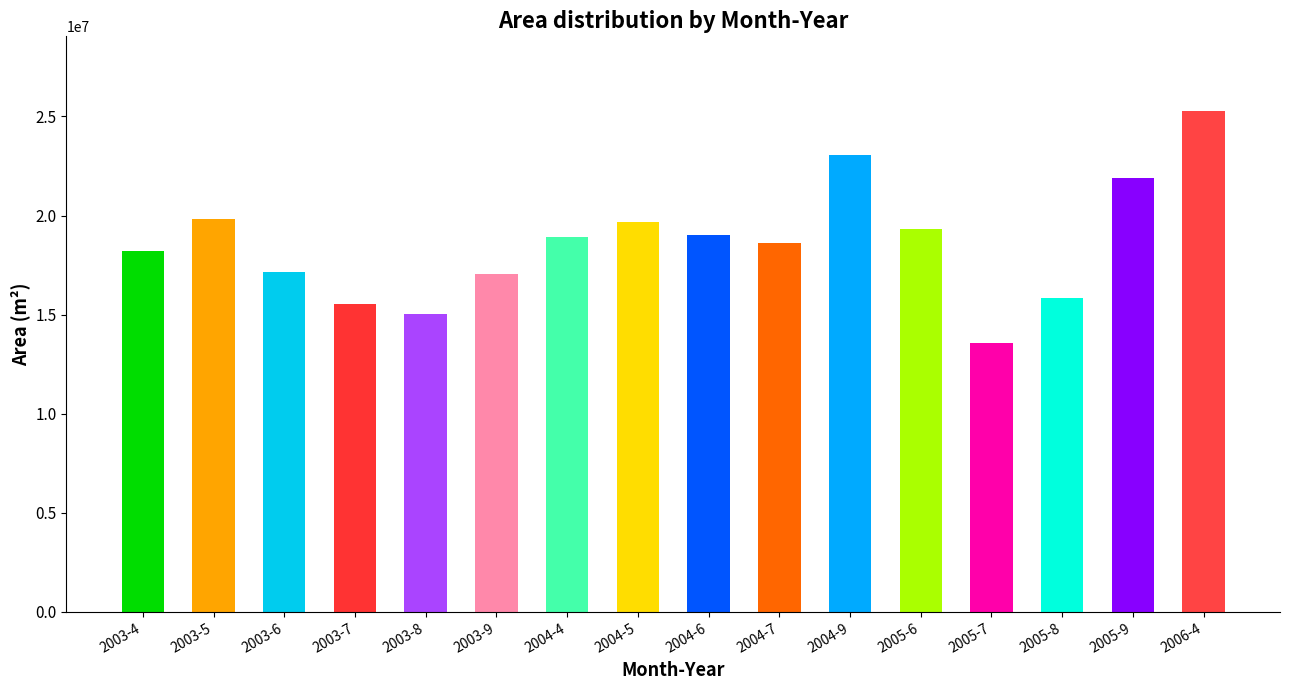

What is the change in value from 2003-6 to 2003-7?

-1628100